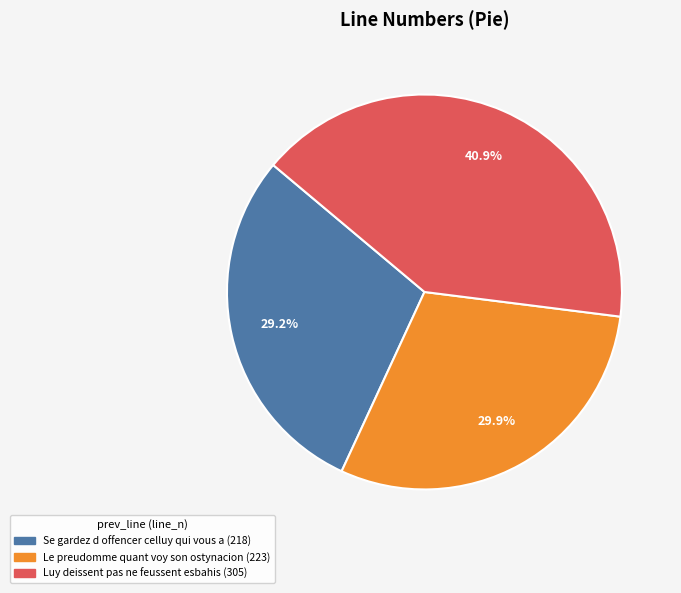

To the nearest percent, what is the average slice percentage?

33%